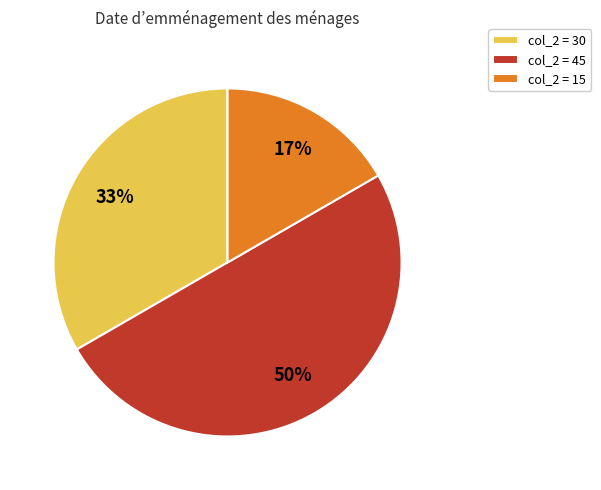

Is it true that col_2 = 15 is 30% of the pie?

False